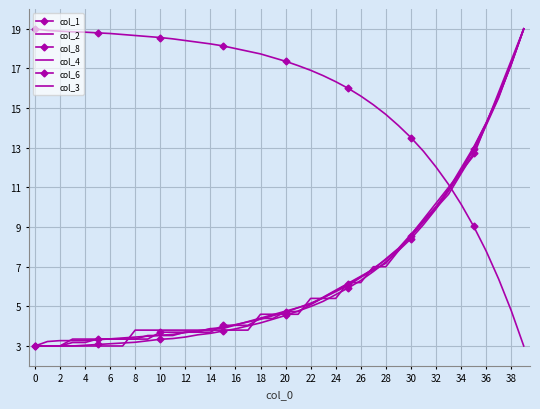

Count the number of categories in the chart.

40